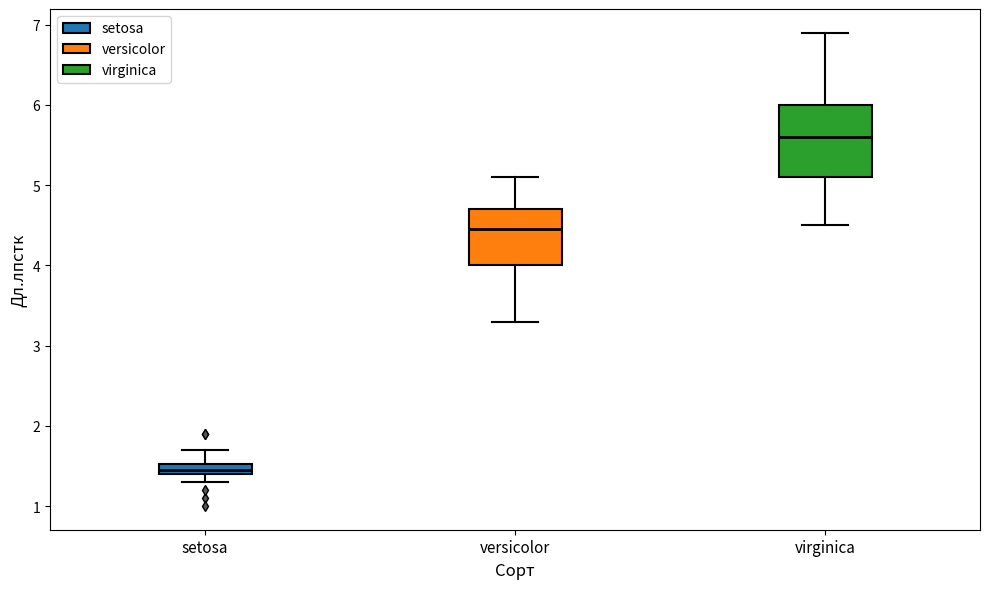

Which box's median line is the highest?

virginica